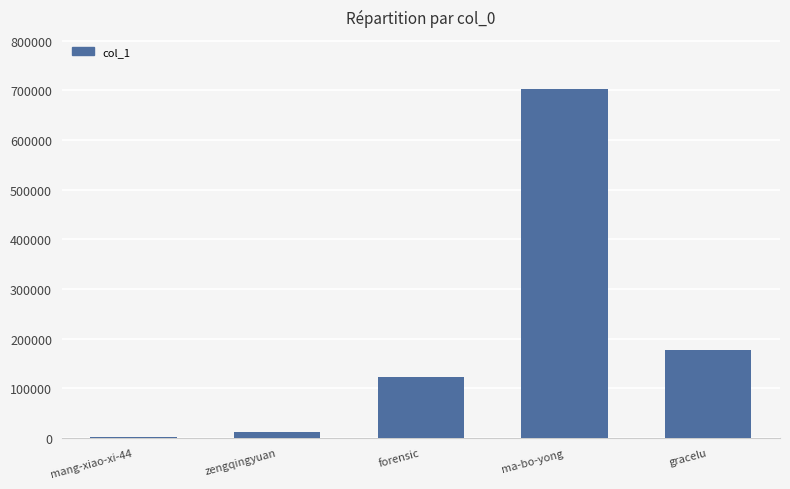

How many data points does each series have?

5